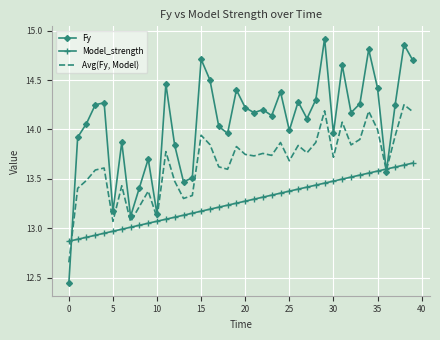

List the series in order of their overall mean, highest first.

Fy, Avg(Fy, Model), Model_strength